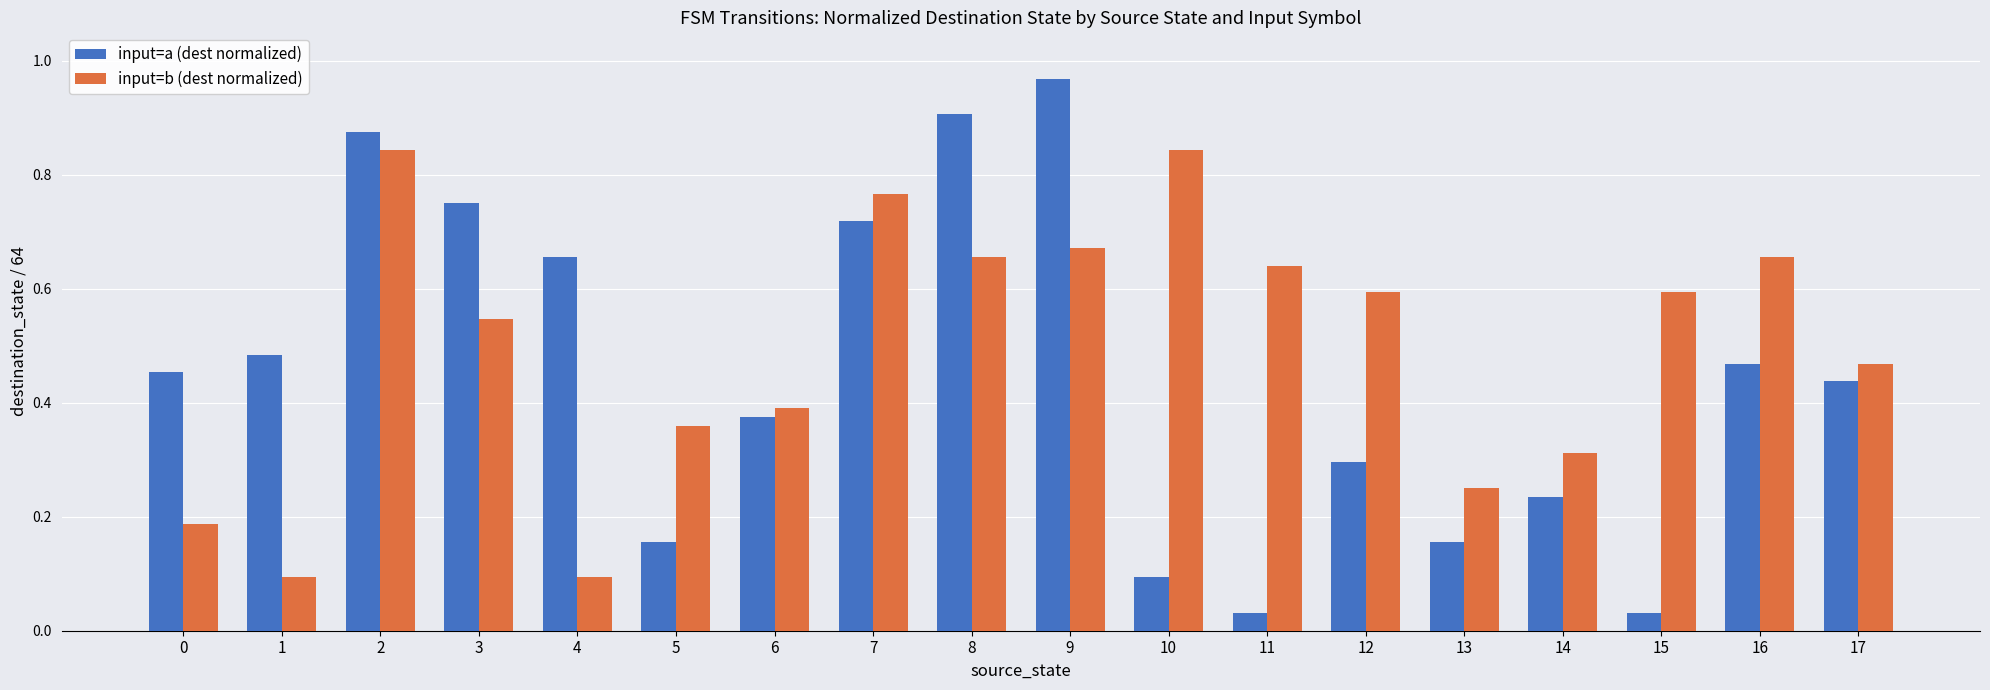

Which series changed the most between 9 and 15?

input=a (dest normalized)